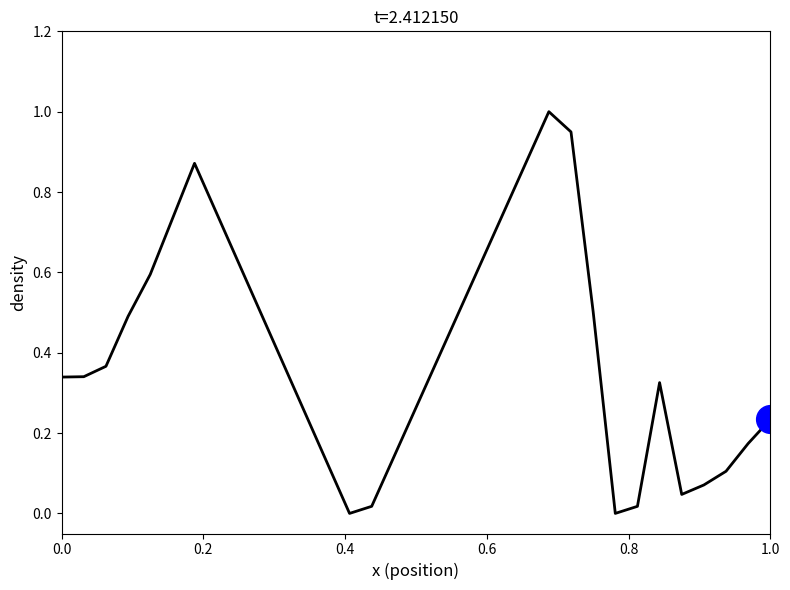

What is the maximum value shown in the chart?

1.0